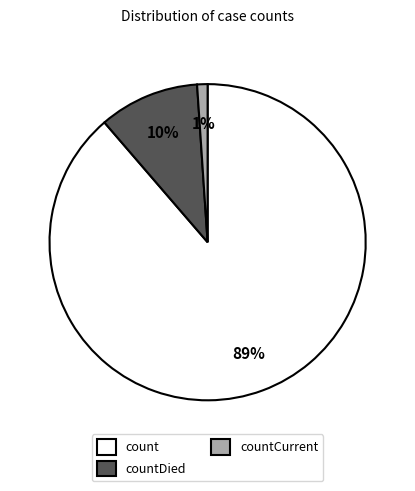

Rank the categories by value from lowest to highest.

countCurrent, countDied, count